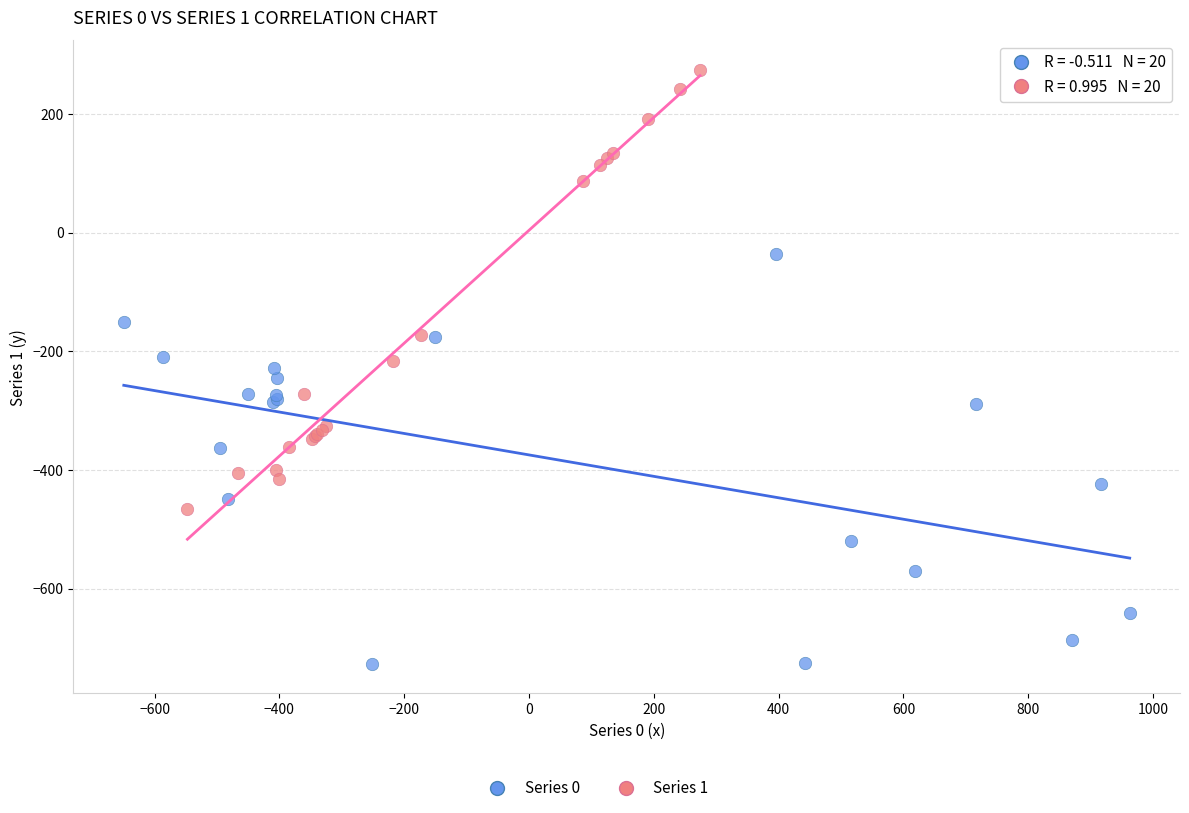

Which series reaches the maximum Y coordinate?

Series 1